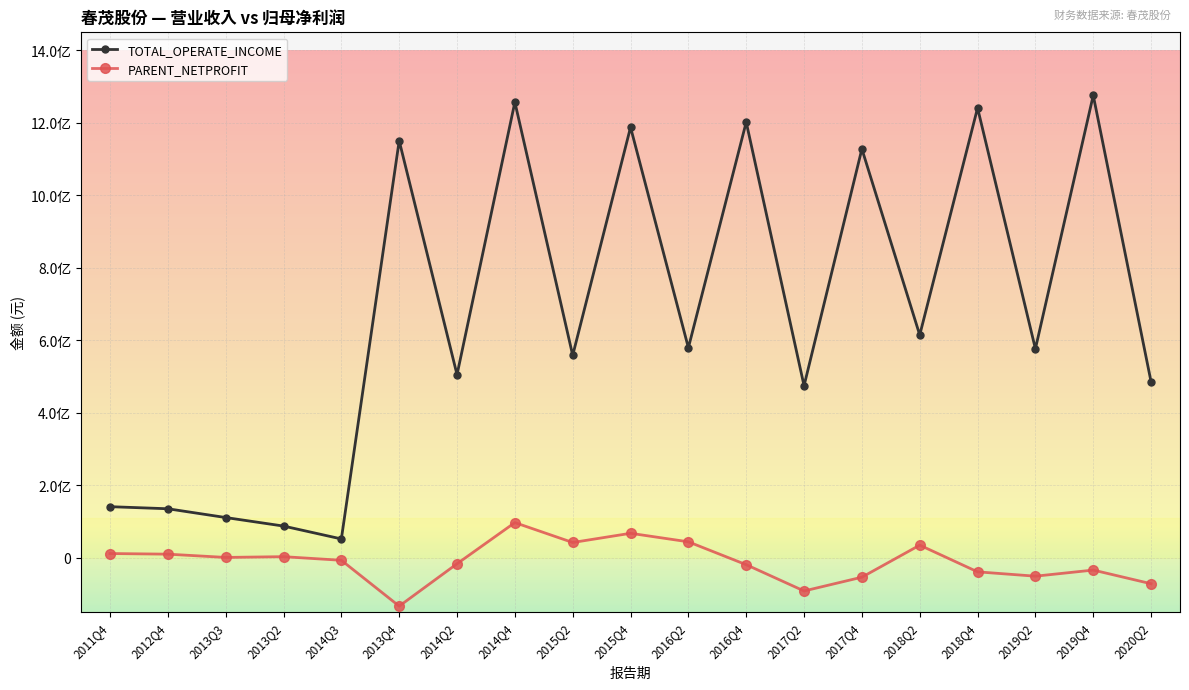

True or false: TOTAL_OPERATE_INCOME has more than 2 points higher than both neighbors.

True